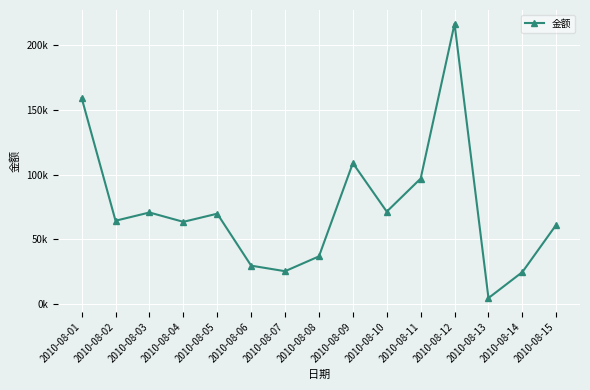

Does the chart have visible grid lines?

Yes